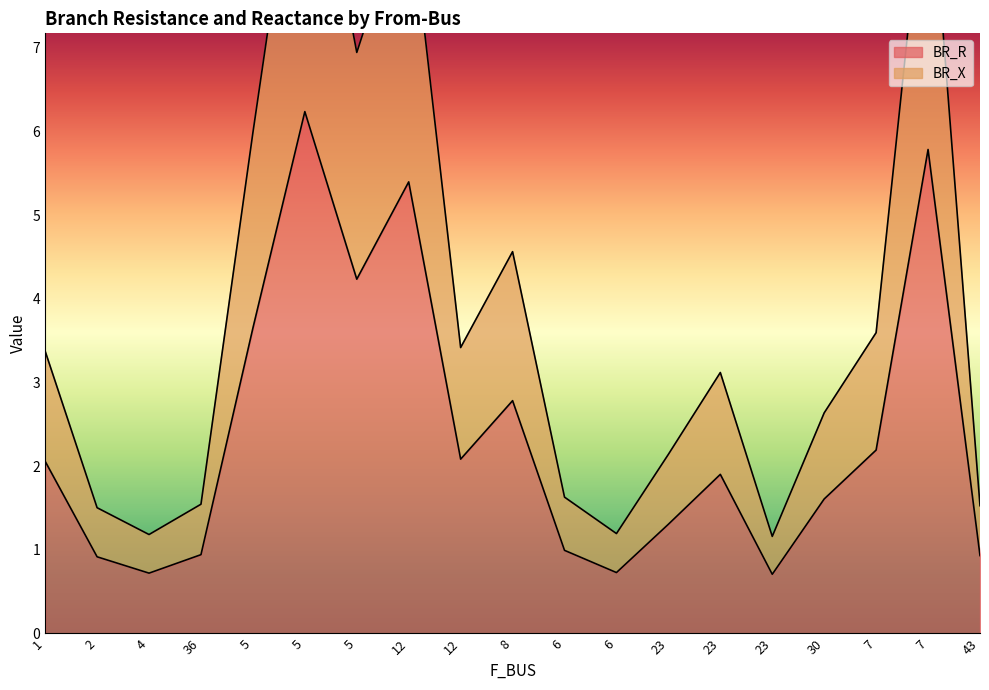

At which category does BR_R reach its first local valley?

4